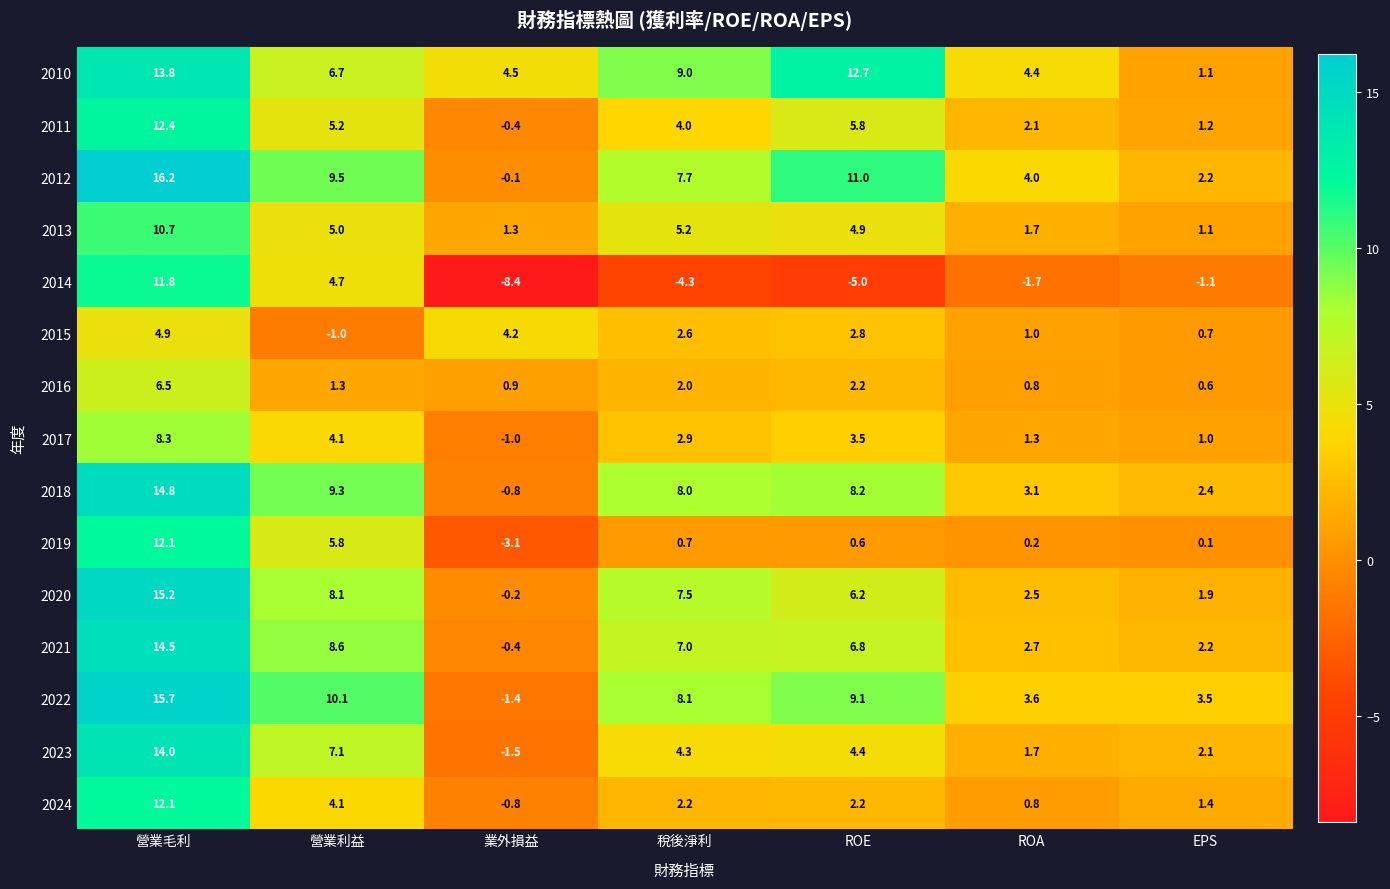

Between 稅後淨利 and ROA, which series saw the biggest shift?

2020